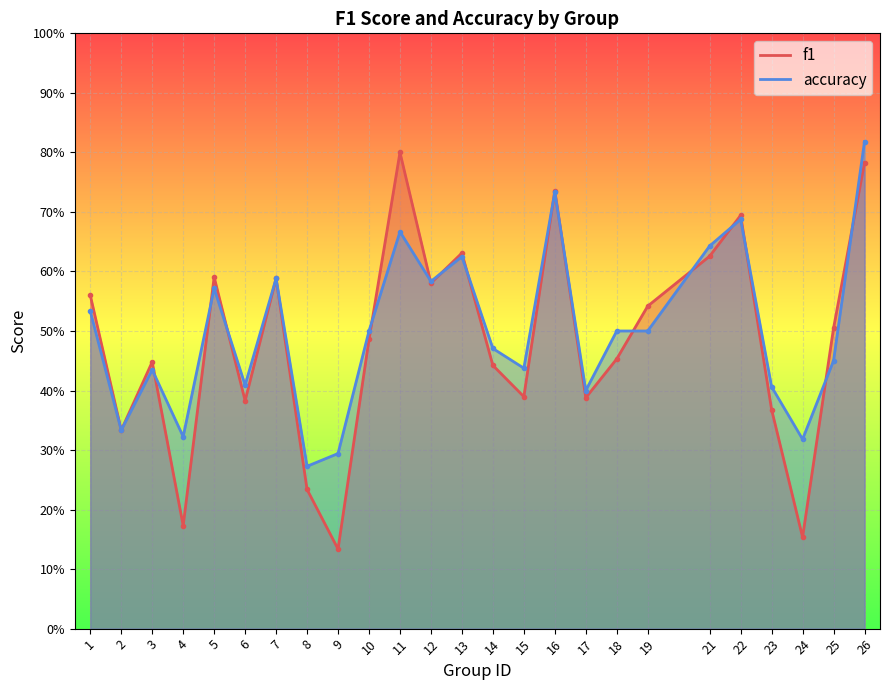

Count the number of data series in this chart.

2